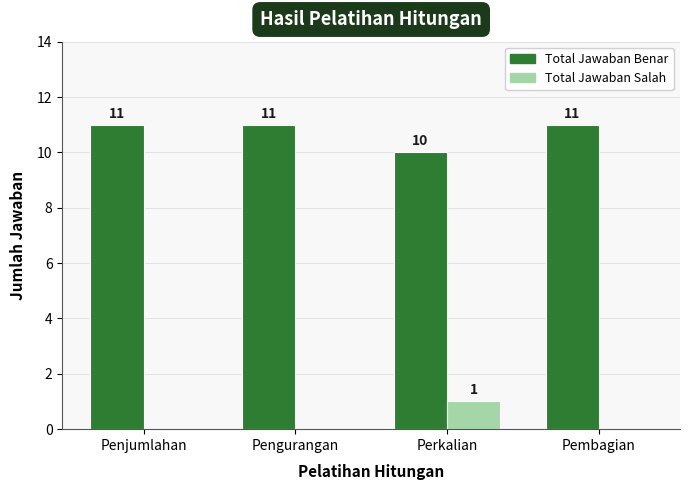

True or false: Total Jawaban Benar has a value of 18 at Pembagian.

False